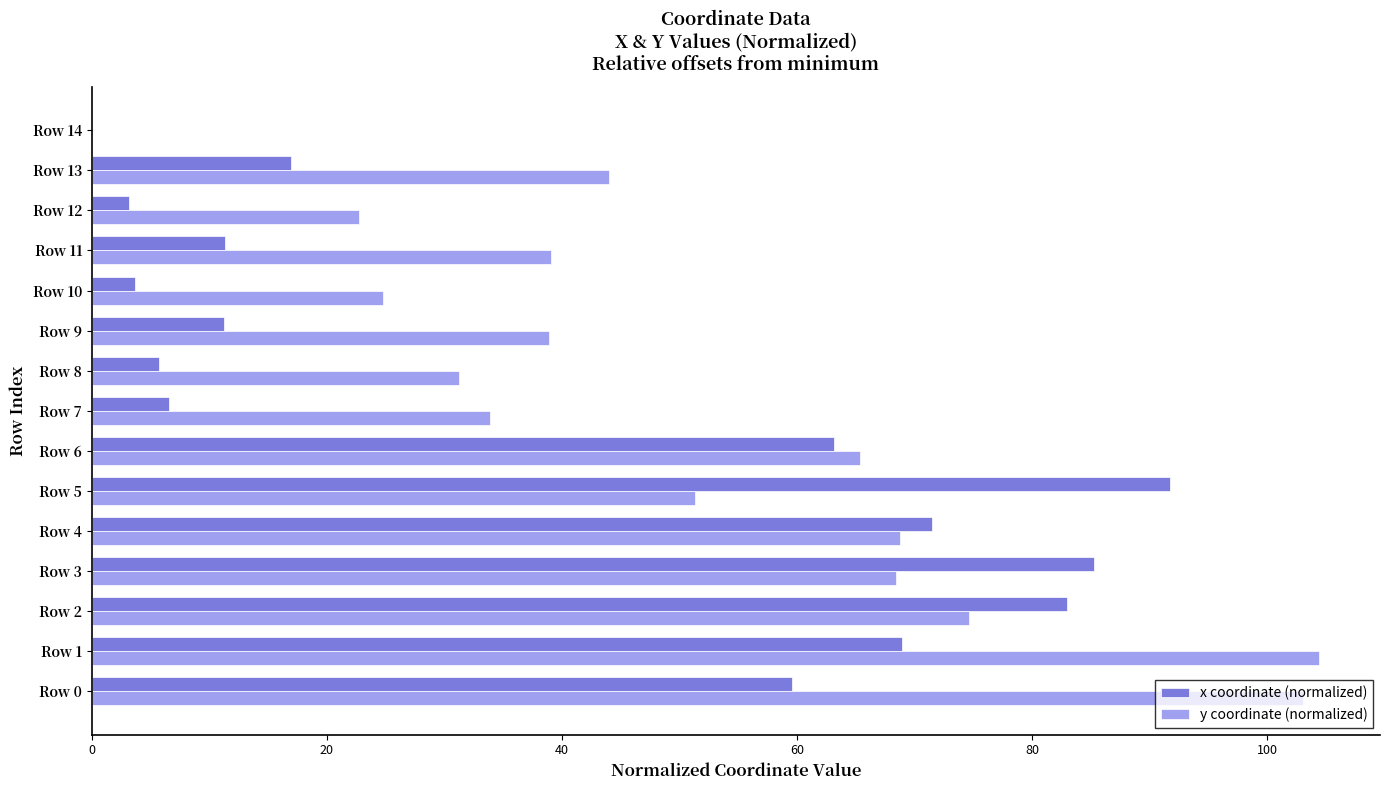

Which series changed the most between Row 7 and Row 13?

x coordinate (normalized)